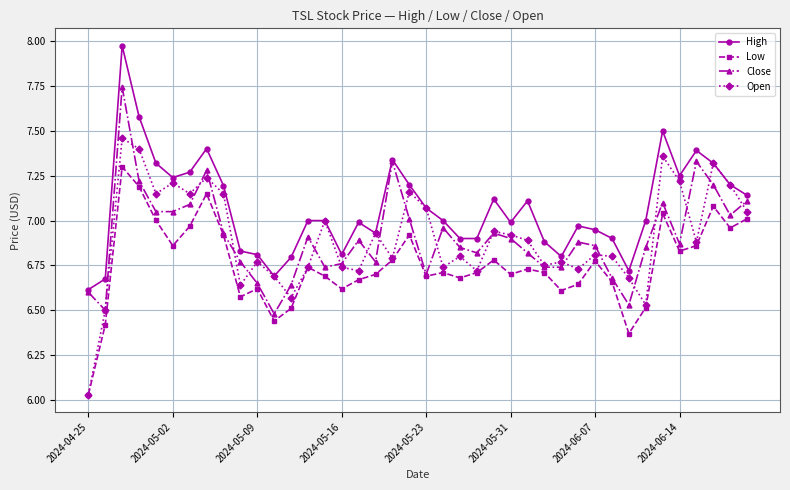

Which series has the largest total across all categories?

High